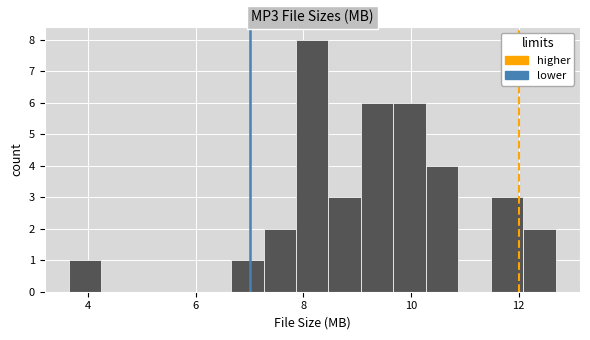

Around what value on the x-axis is the tallest bar? Give the approximate position of its centre, as read against the axis.

8.2